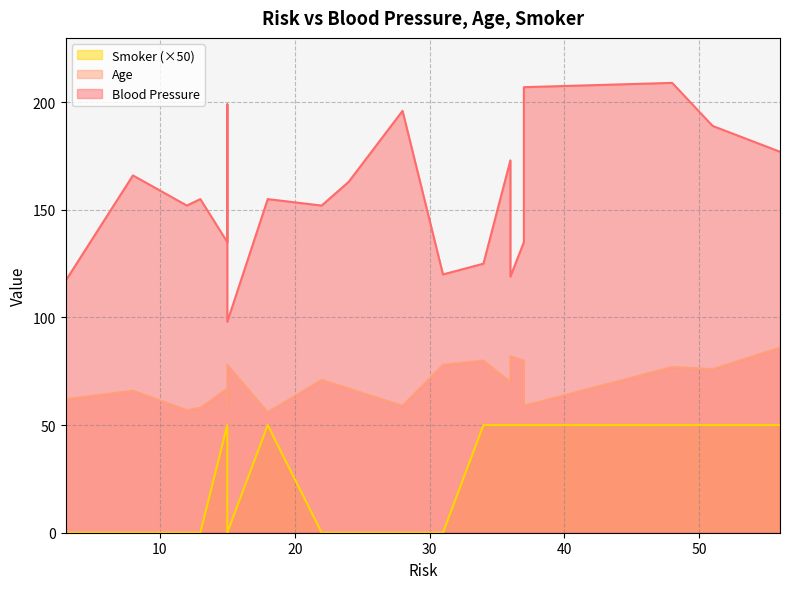

Which category has the lowest value in the Age series?

18